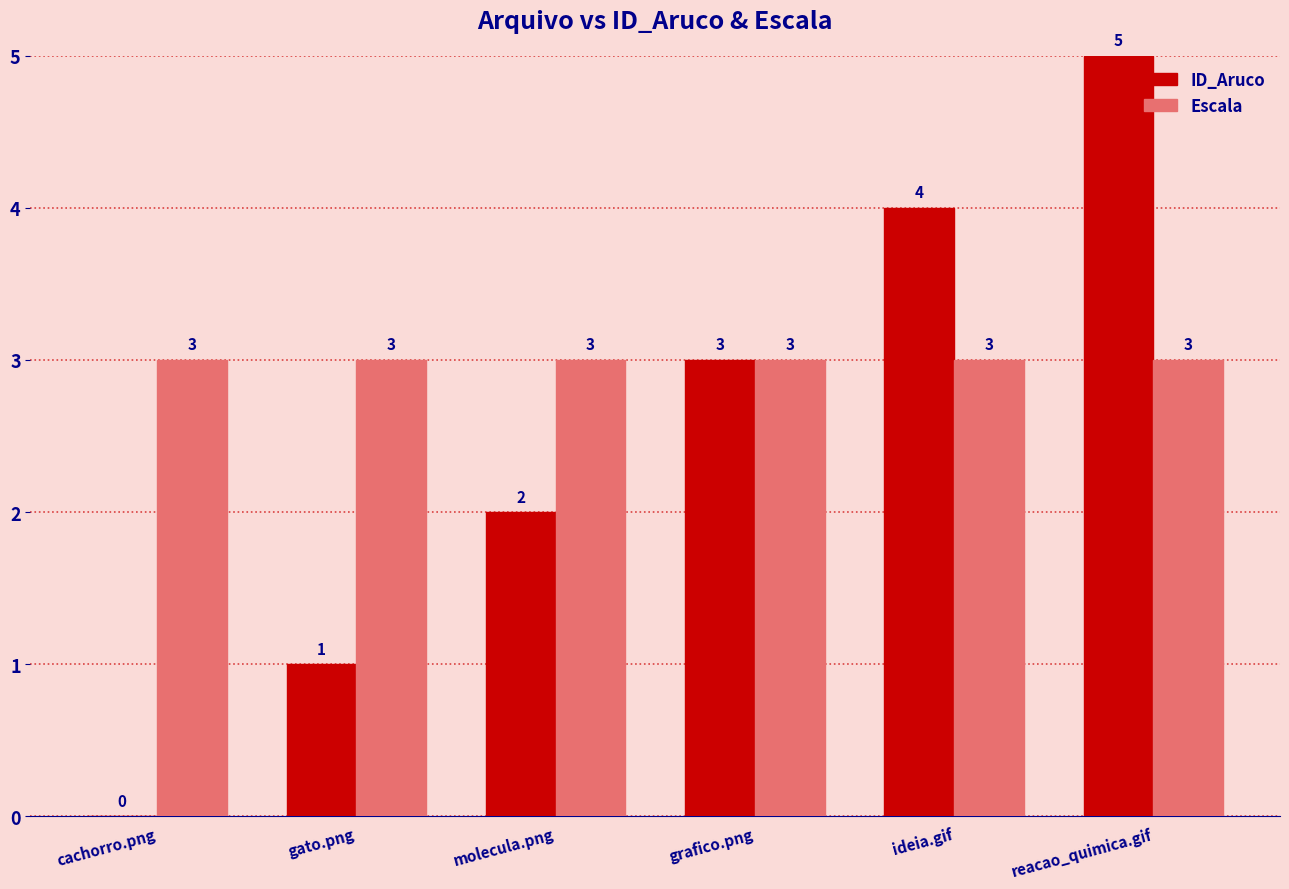

True or false: Escala has a value of 1 at reacao_quimica.gif.

False